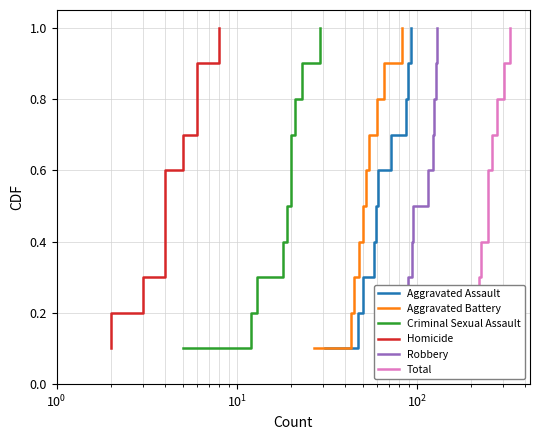

What is the maximum value for Aggravated Battery?

1.0